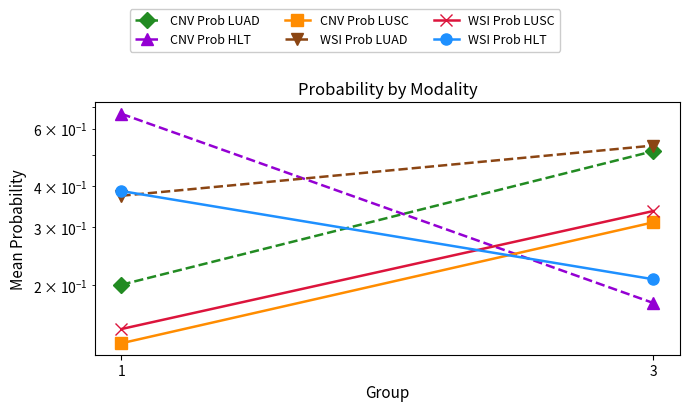

Reading left to right, list all the values displayed in this chart.

CNV Prob LUAD: 1=0.2	3=0.5
CNV Prob HLT: 1=0.7	3=0.2
CNV Prob LUSC: 1=0.1	3=0.3
WSI Prob LUAD: 1=0.4	3=0.5
WSI Prob LUSC: 1=0.1	3=0.3
WSI Prob HLT: 1=0.4	3=0.2